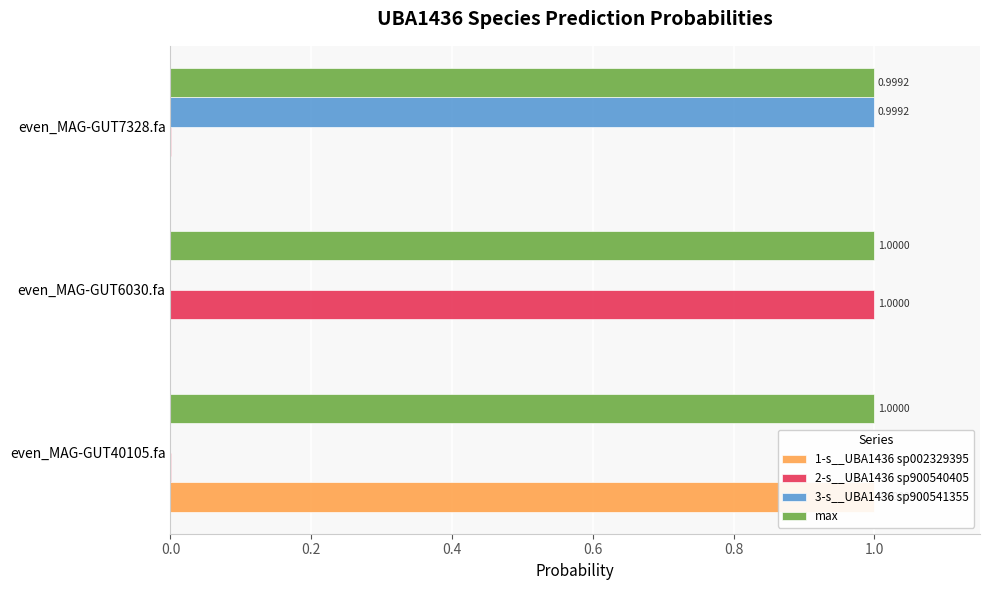

The value of 2-s__UBA1436 sp900540405 at even_MAG-GUT7328.fa is 0.0. True or false?

False